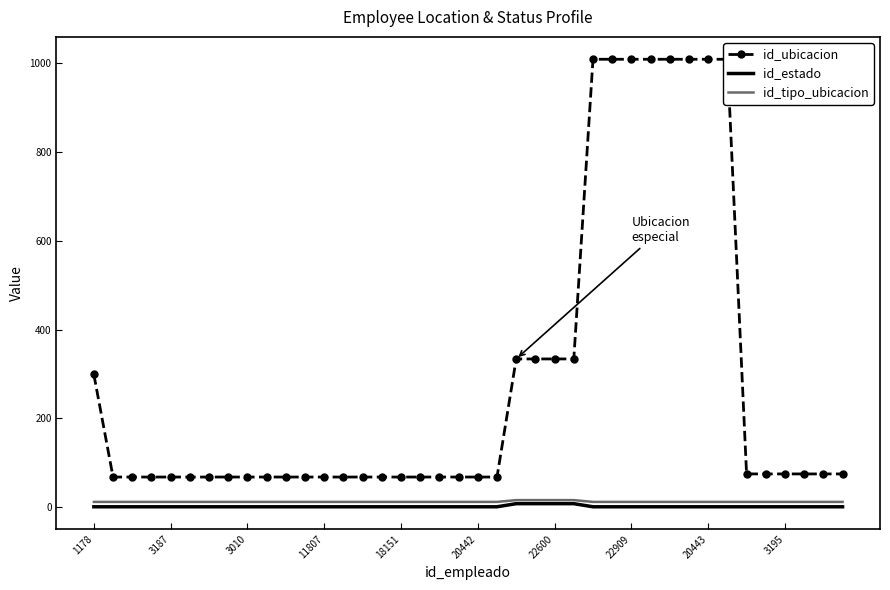

Is it true that id_tipo_ubicacion equals 12 at 15?

True